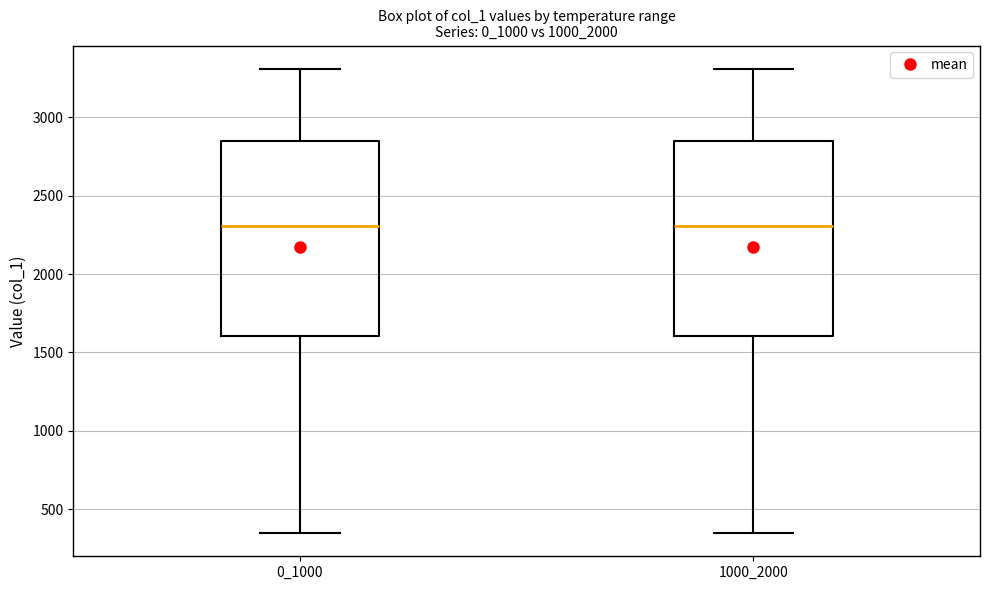

Reading left to right, read every box against the y-axis: the position of its median line, the range the box covers, and the ends of its whiskers. The values are not printed on the chart, so give them approximately, as read against the axis.

0_1000: median 2300, box 1600 to 2850, whiskers 350 to 3300
1000_2000: median 2300, box 1600 to 2850, whiskers 350 to 3300